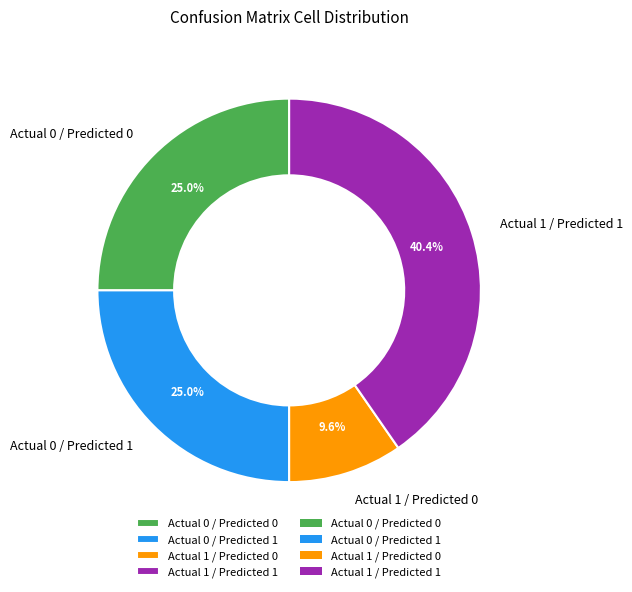

Is it true that Actual 1 / Predicted 0 is 3% of the pie?

False